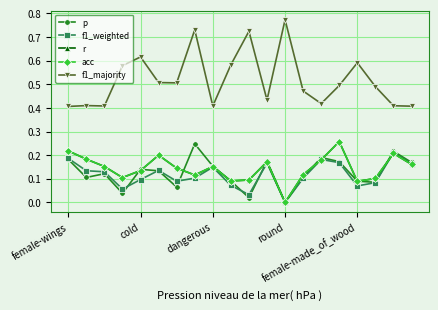

What is the sum of all f1_majority values?

10.4